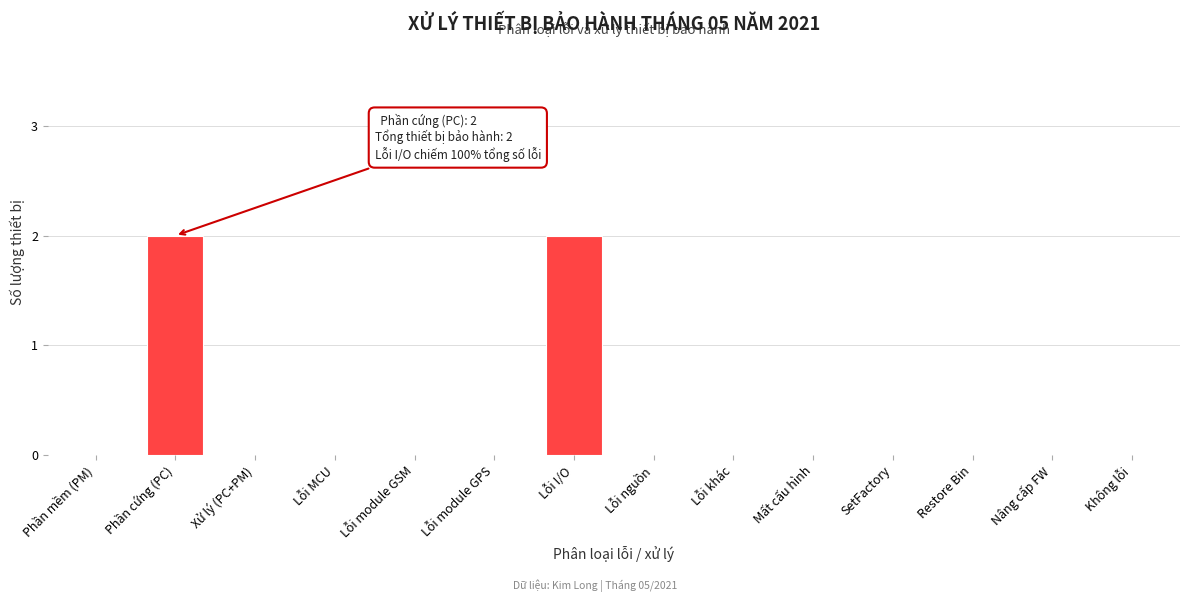

Reading left to right, list all the values displayed in this chart.

Phần mềm (PM)=0	Phần cứng (PC)=2	Xử lý (PC+PM)=0	Lỗi MCU=0	Lỗi module GSM=0	Lỗi module GPS=0	Lỗi I/O=2	Lỗi nguồn=0	Lỗi khác=0	Mất cấu hình=0	SetFactory=0	Restore Bin=0	Nâng cấp FW=0	Không lỗi=0